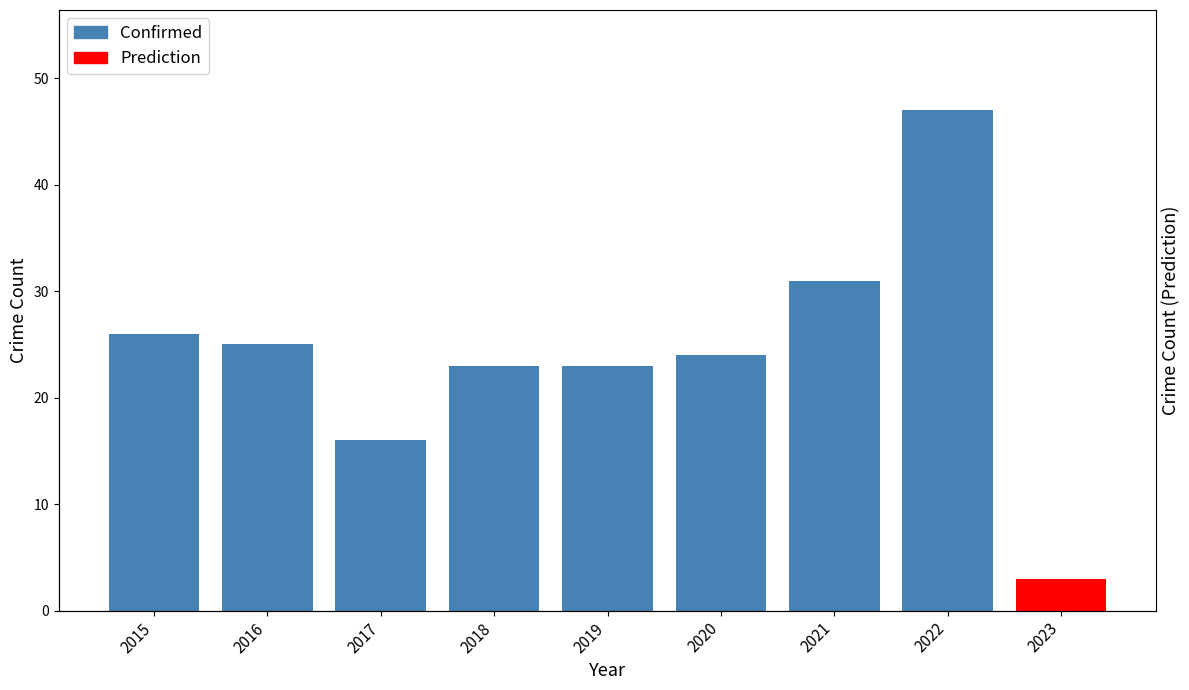

What is the difference between the maximum and minimum values?

31